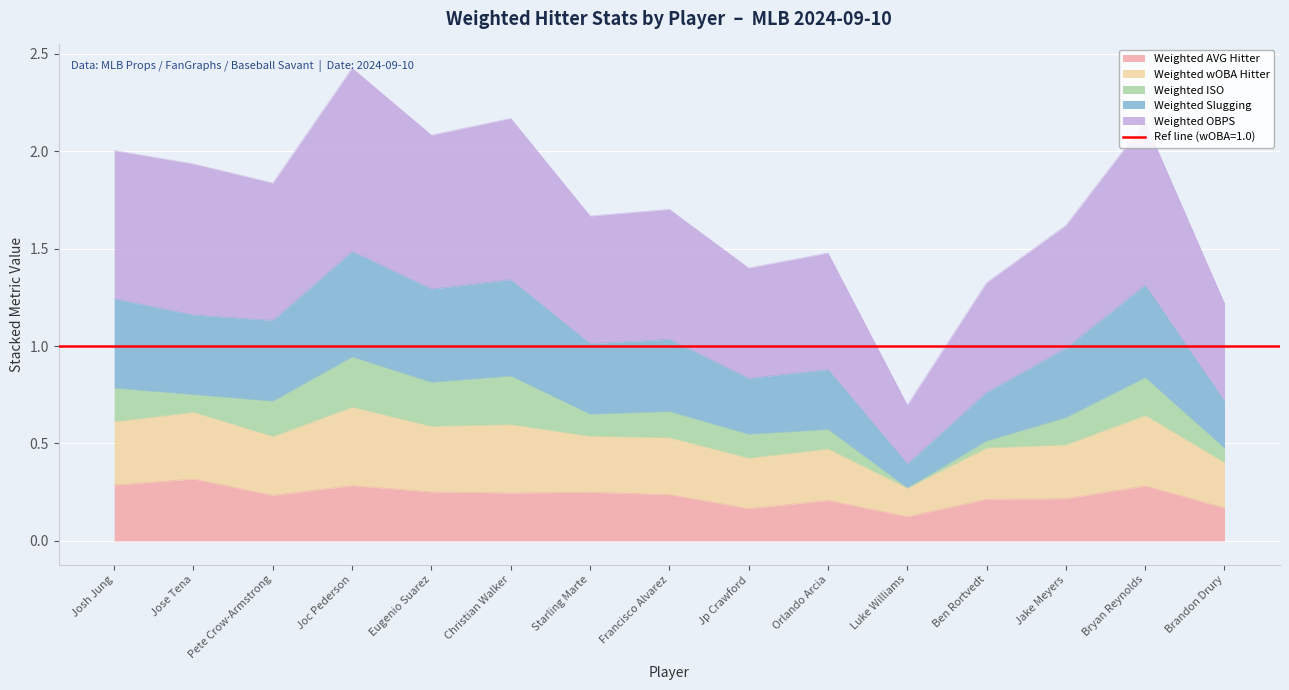

The value of Weighted AVG Hitter at Orlando Arcia is 0.2. True or false?

True